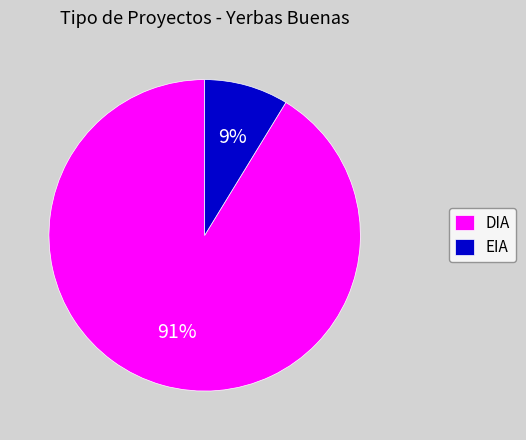

To the nearest percent, what percentage of the pie is DIA?

91%